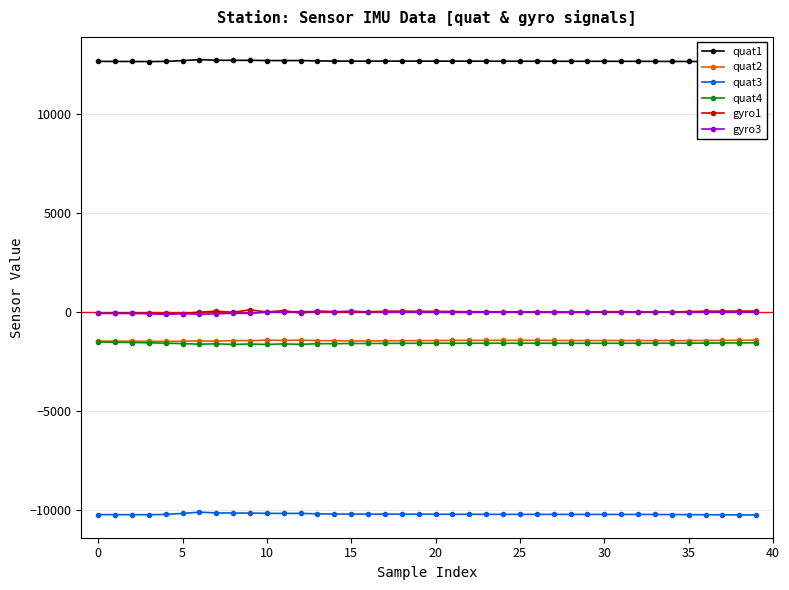

Rank the series at 26 from lowest to highest value.

quat3, quat4, quat2, gyro1, gyro3, quat1